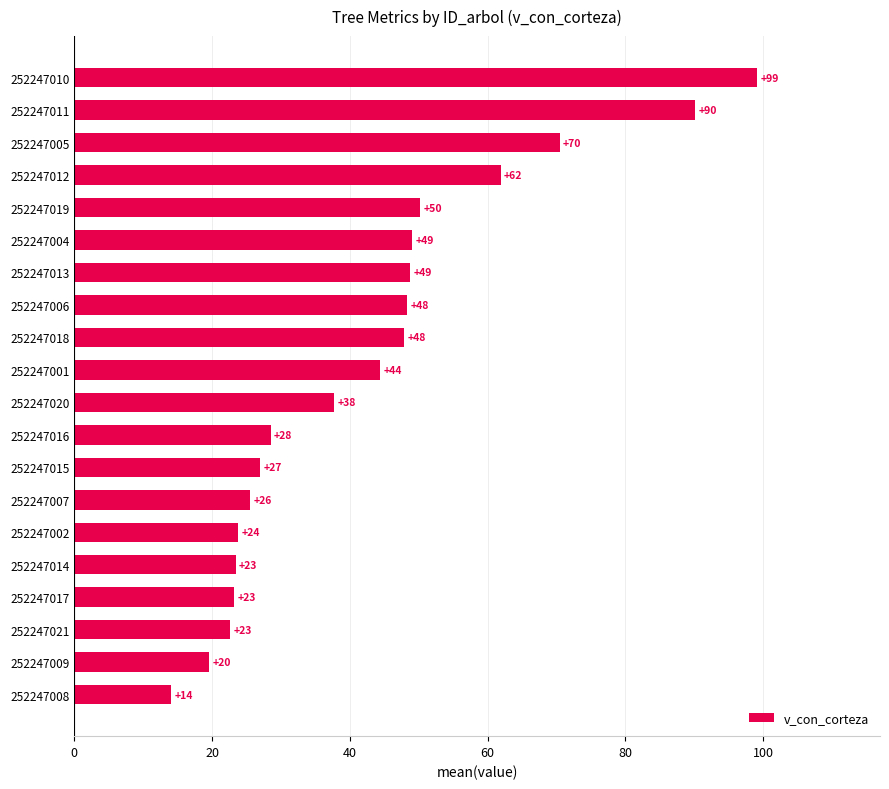

What is the ratio of the value at 252247018 to the value at 252247010?

0.5